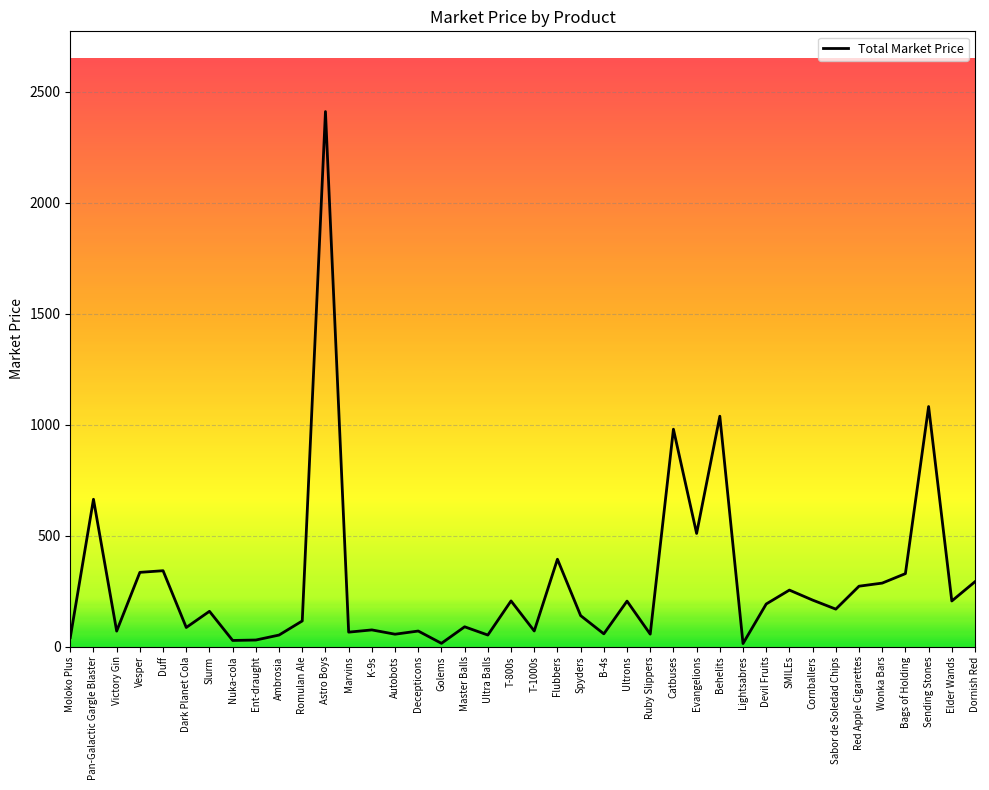

How many distinct data groups are displayed?

1